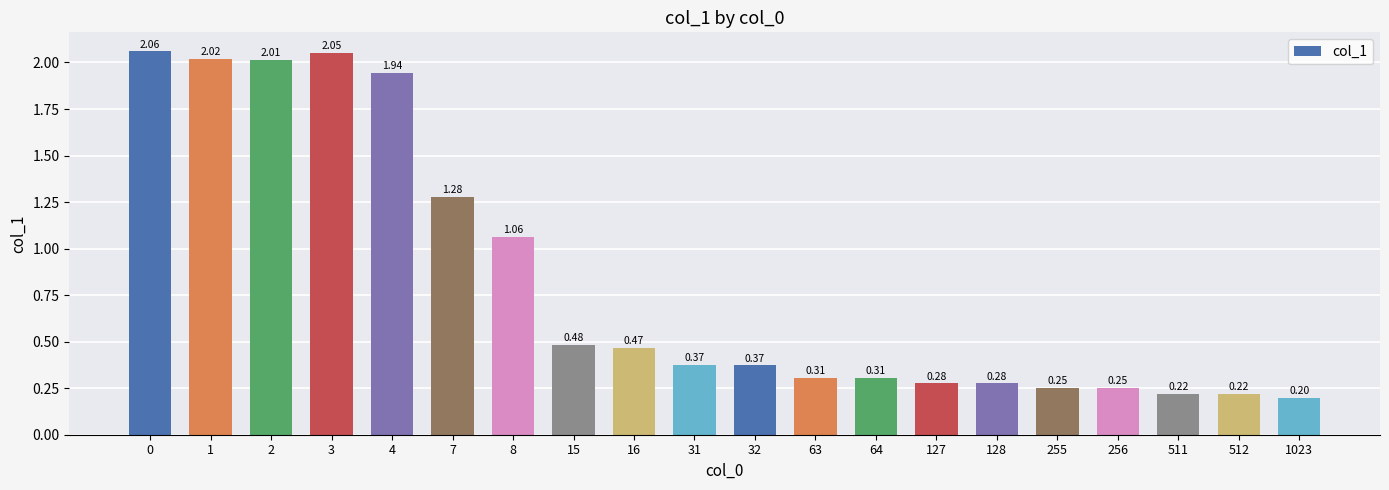

What is the average value?

0.8